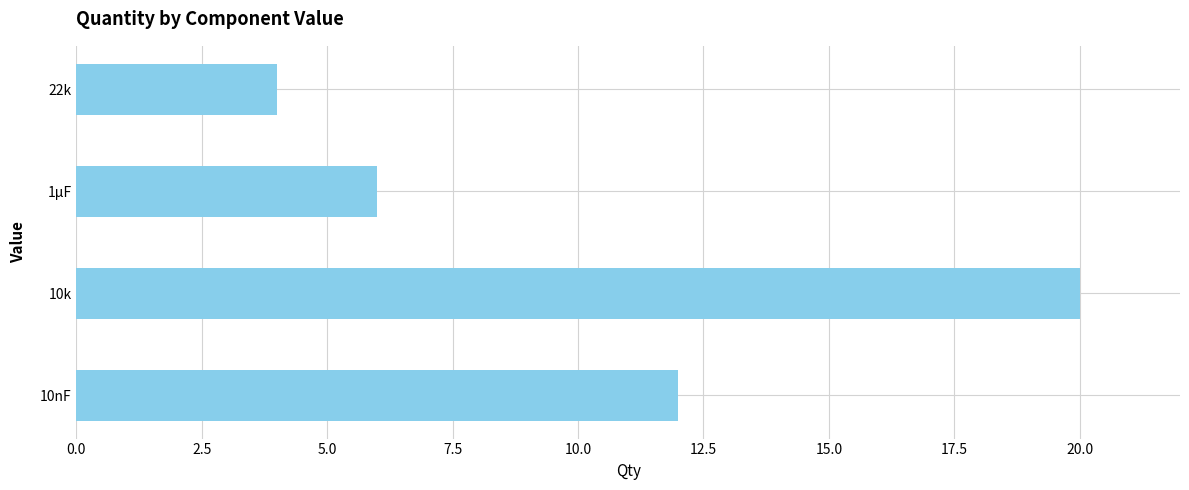

List the labels in order of value, largest first.

10k, 10nF, 1µF, 22k